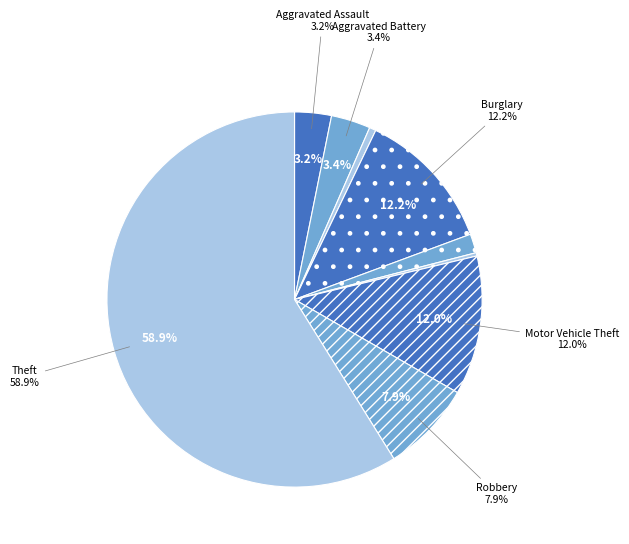

Which slice is the smallest?

Homicide